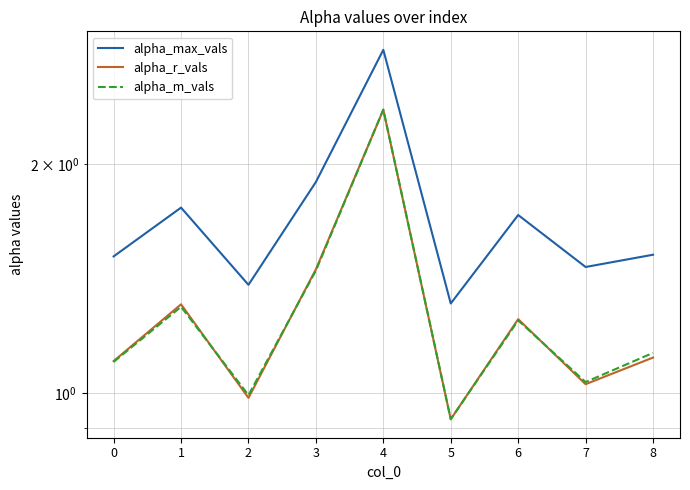

What is the highest value of the alpha_max_vals series?

2.8